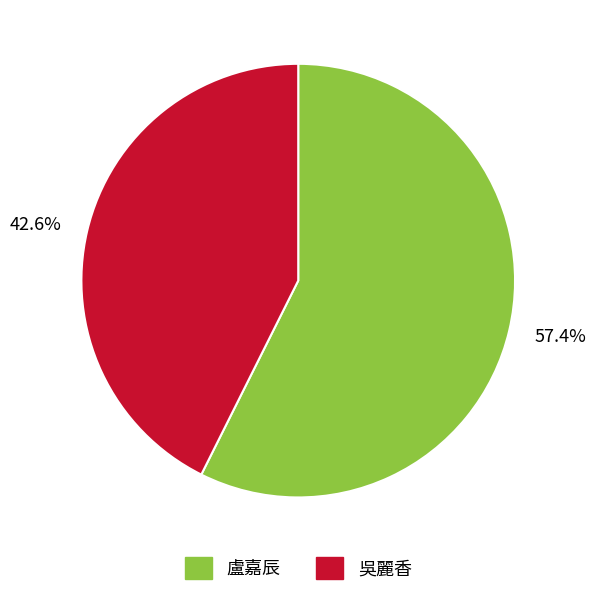

What is the ratio of the value at 57.4% to the value at 42.6%?

1.3